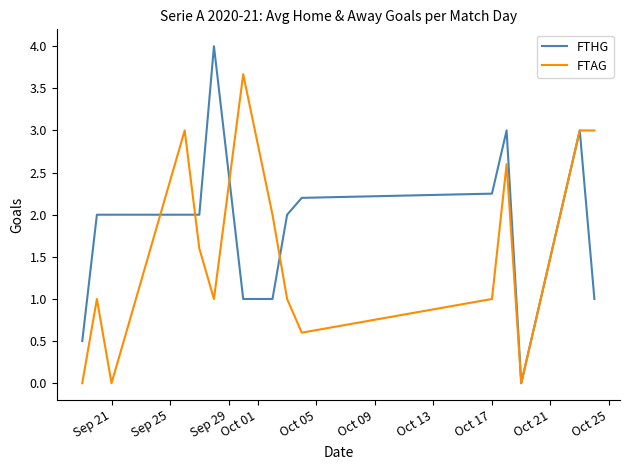

Which series has the widest spread of values?

FTHG